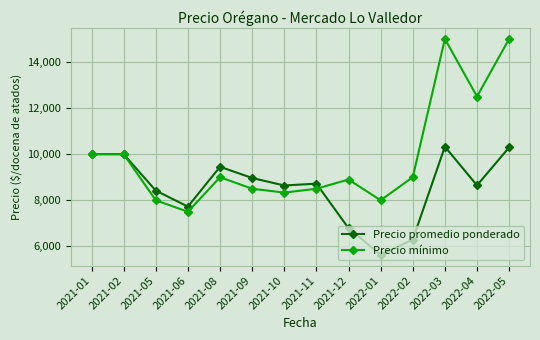

How many values in the Precio promedio ponderado series are below 8721?

7